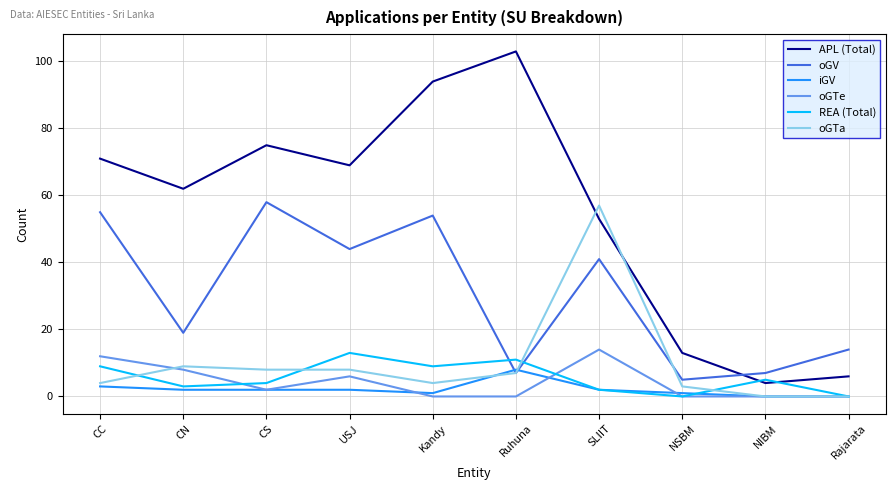

Between CN and Kandy, which series saw the biggest shift?

oGV